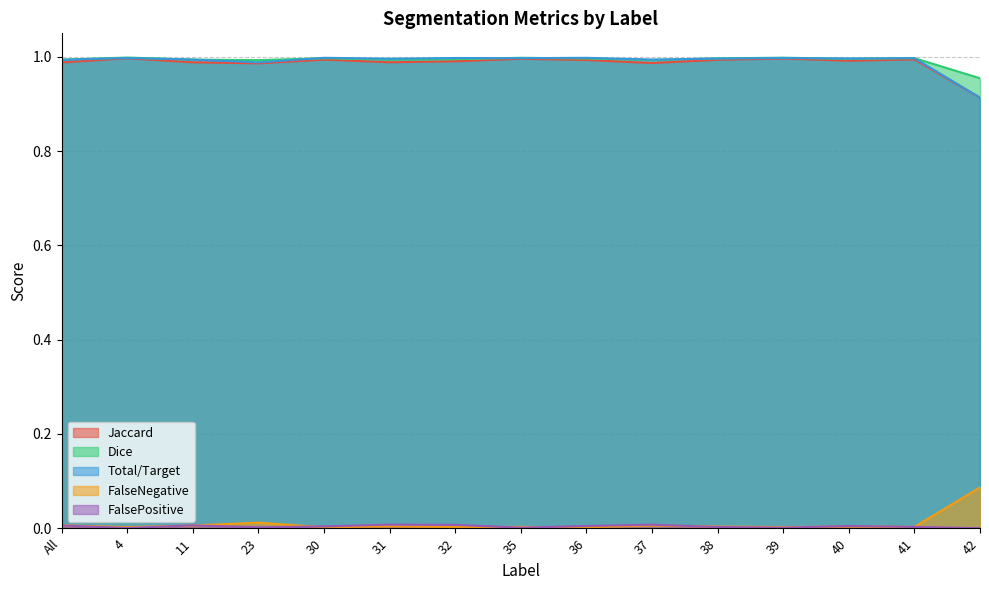

The value of Jaccard at 38 is 1.7. True or false?

False